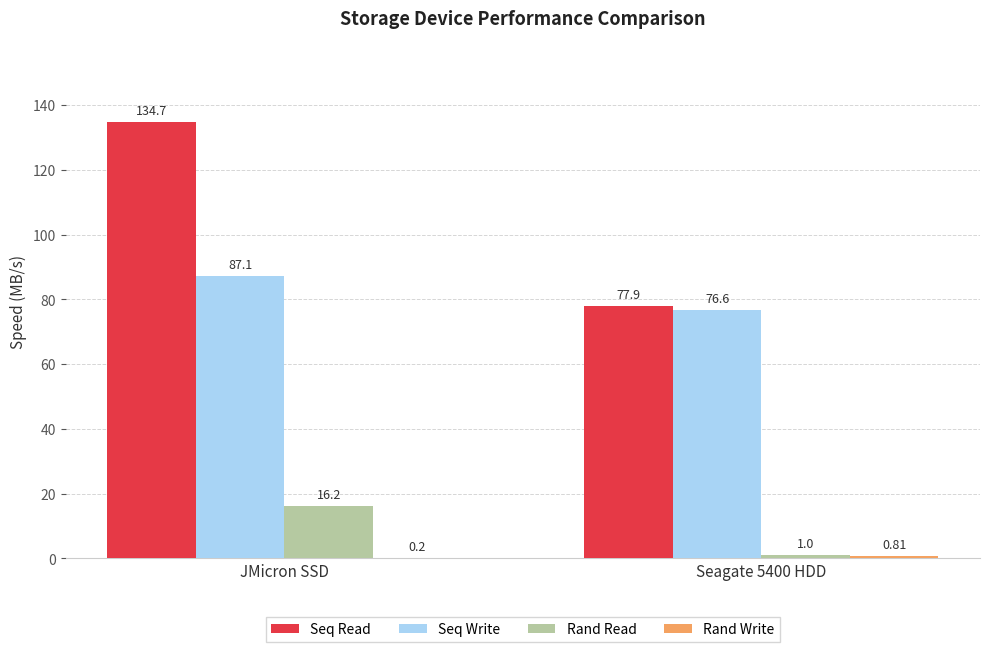

Read the Seq Write value at JMicron SSD.

87.1